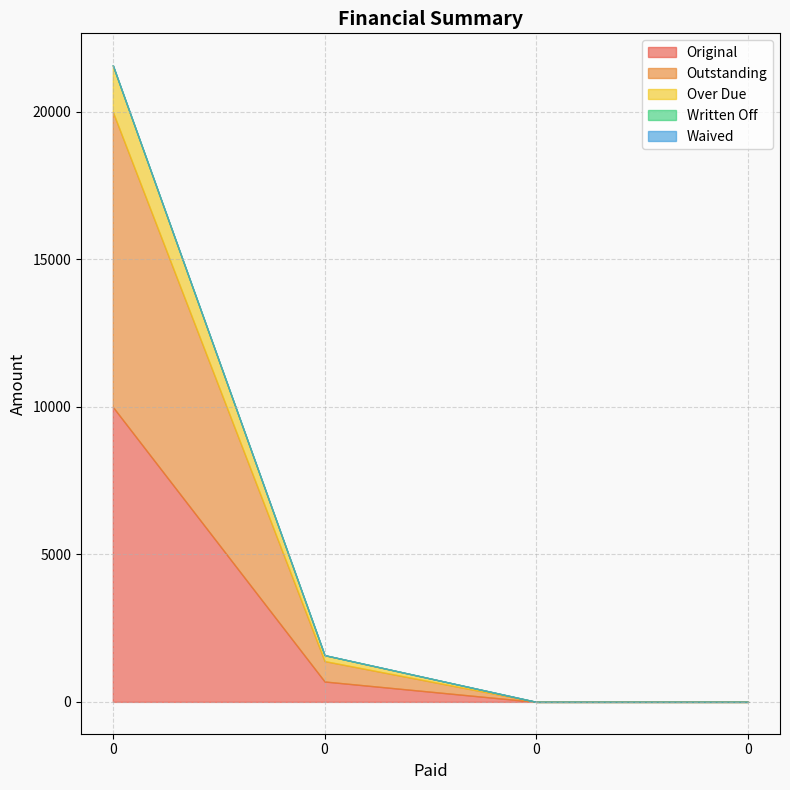

True or false: Over Due and Waived cross at least once.

False